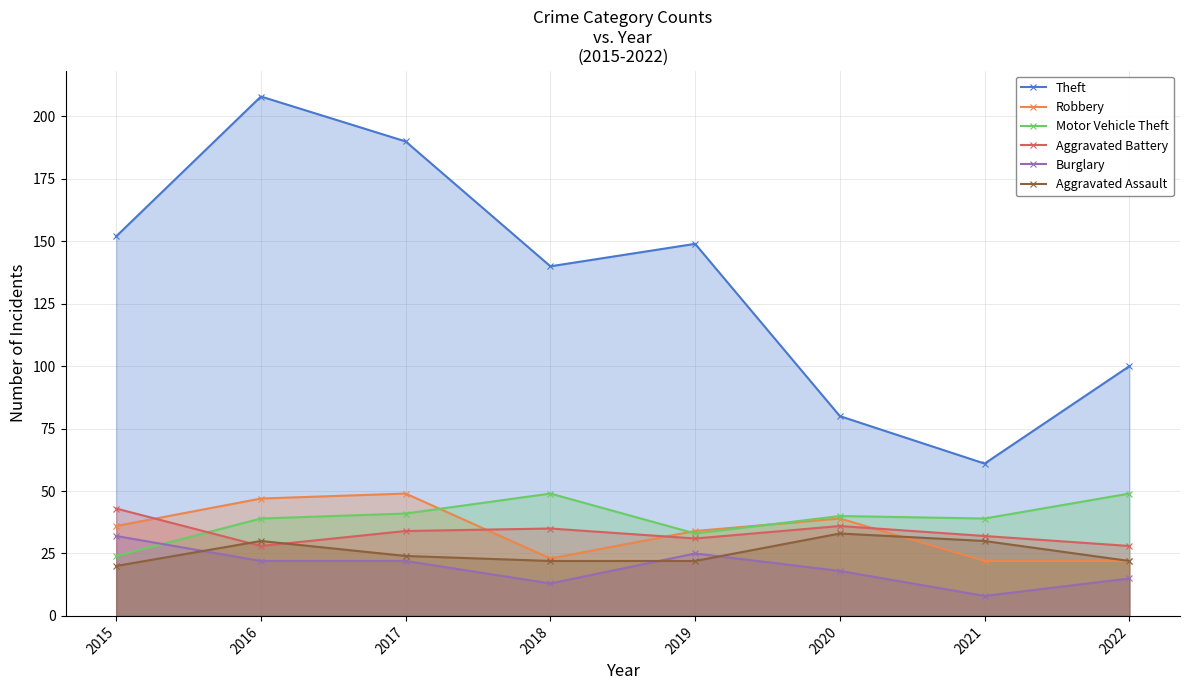

Which series has the largest range (max minus min)?

Theft